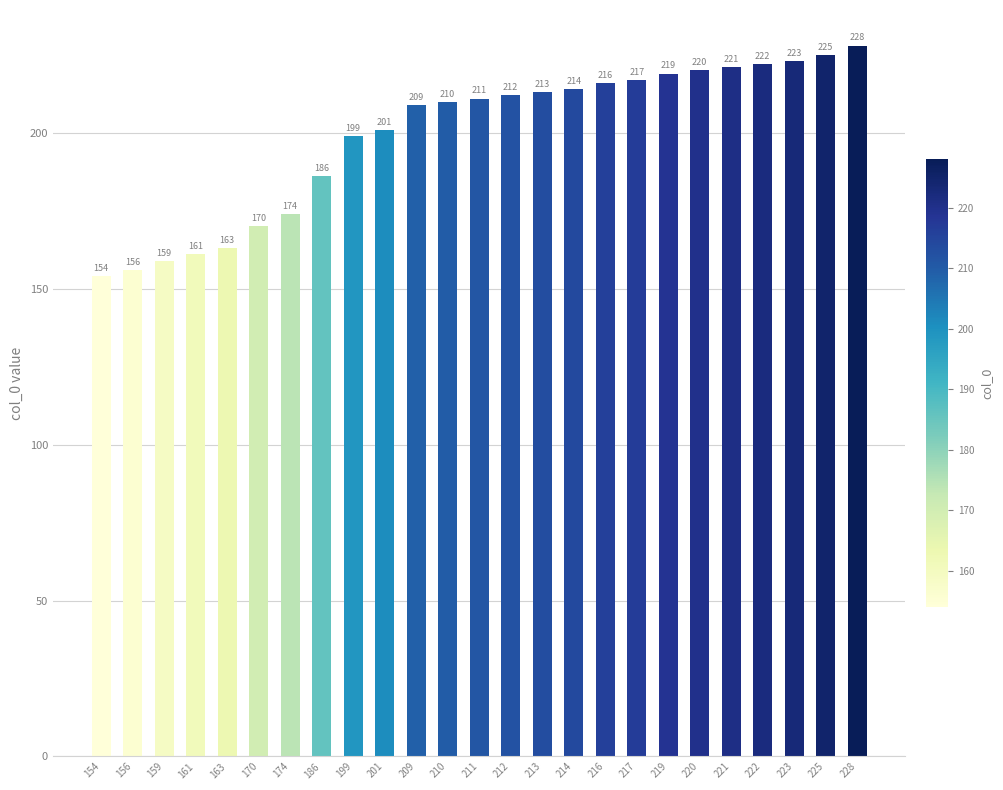

What is the value of the 19th bar from the left?

219